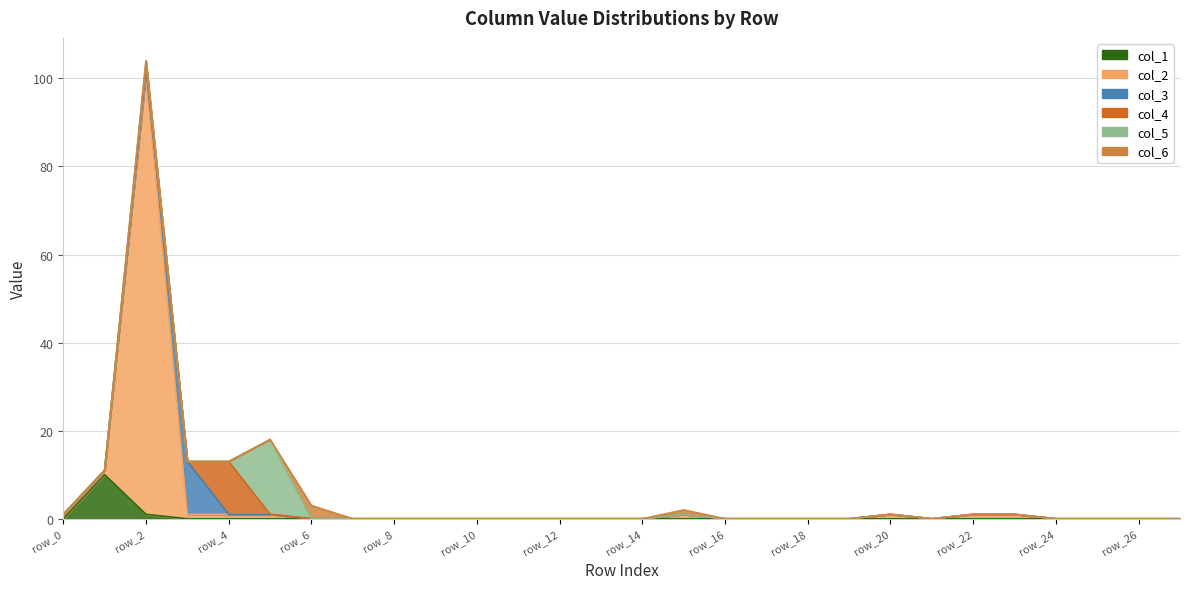

How many interior local valleys does the col_2 series have?

1